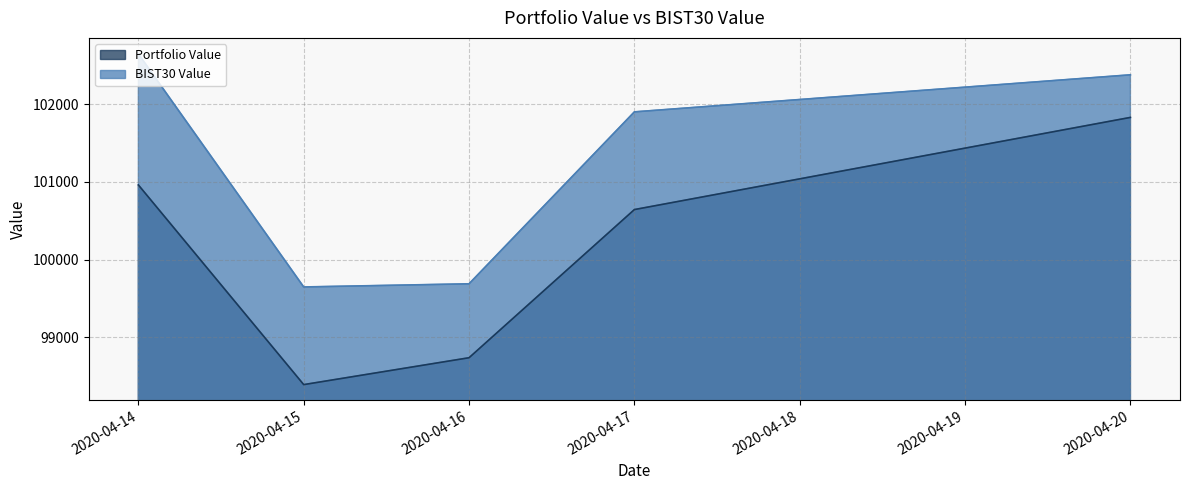

Where is Portfolio Value nearest to the value 100110?

2020-04-17